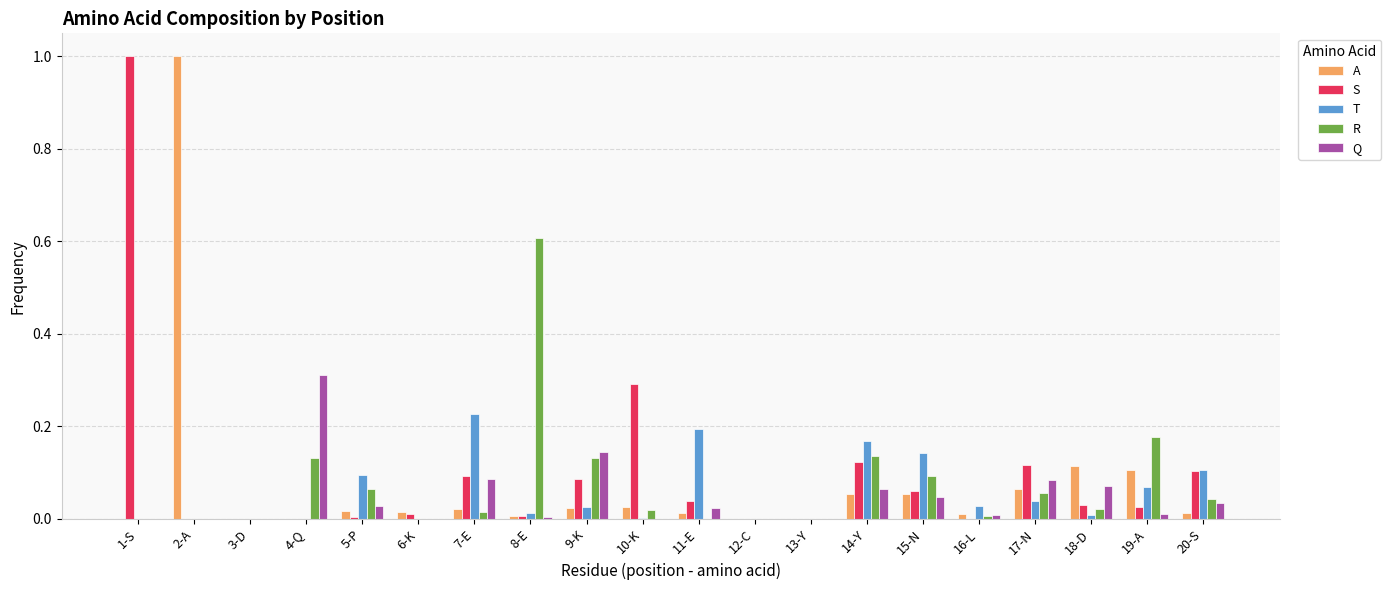

Is the value of R at 8-E greater than the value of Q at 12-C?

Yes